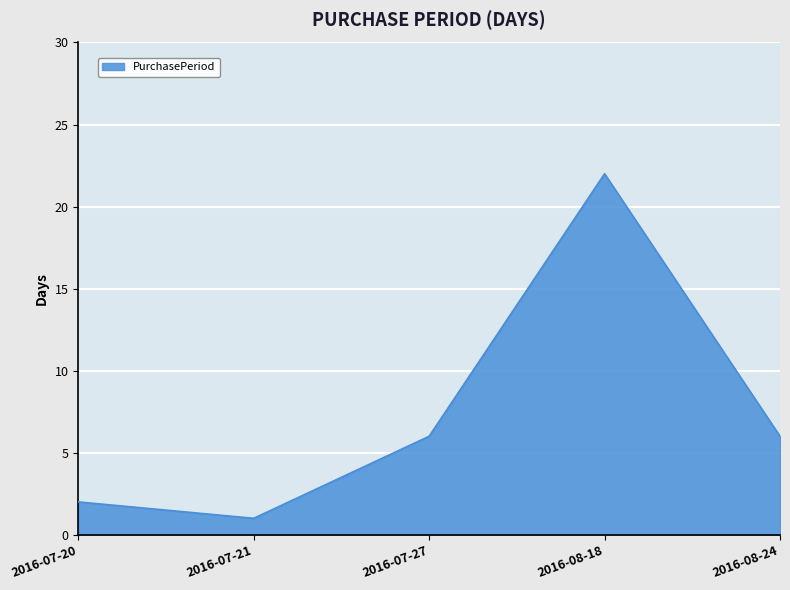

True or false: there are more than 2 points higher than both neighbors.

False